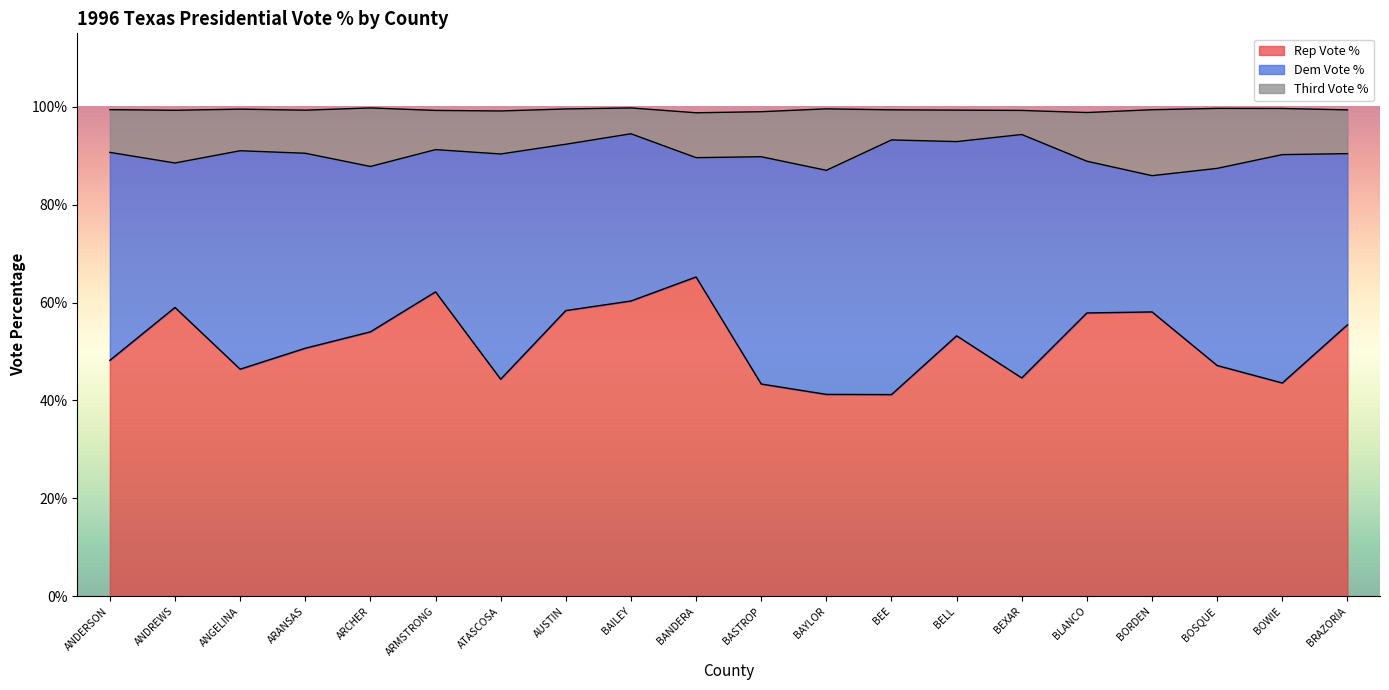

What is the total value across all series at ANDREWS?

99.3